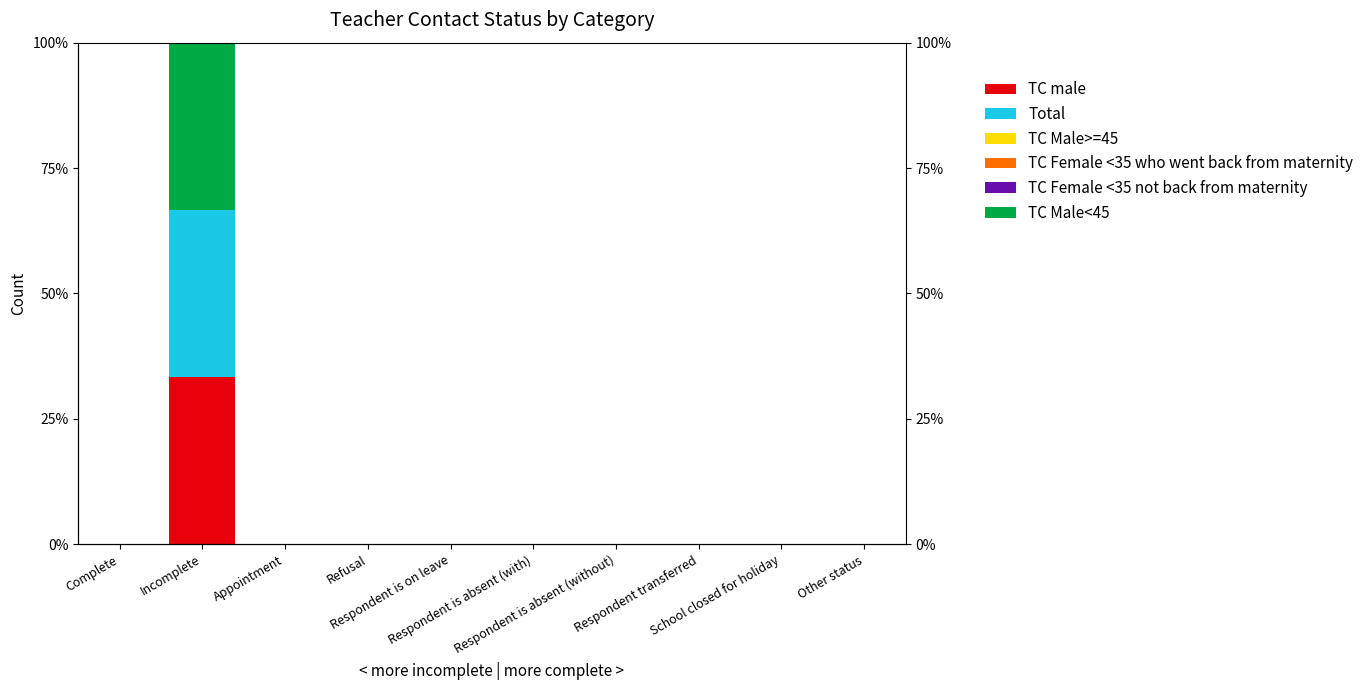

Reading left to right, what are all the values shown in this chart?

TC male: 0.0	33.3	0.0	0.0	0.0	0.0	0.0	0.0	0.0	0.0
Total: 0.0	33.3	0.0	0.0	0.0	0.0	0.0	0.0	0.0	0.0
TC Male>=45: 0.0	0.0	0.0	0.0	0.0	0.0	0.0	0.0	0.0	0.0
TC Female <35 who went back from maternity: 0.0	0.0	0.0	0.0	0.0	0.0	0.0	0.0	0.0	0.0
TC Female <35 not back from maternity: 0.0	0.0	0.0	0.0	0.0	0.0	0.0	0.0	0.0	0.0
TC Male<45: 0.0	33.3	0.0	0.0	0.0	0.0	0.0	0.0	0.0	0.0